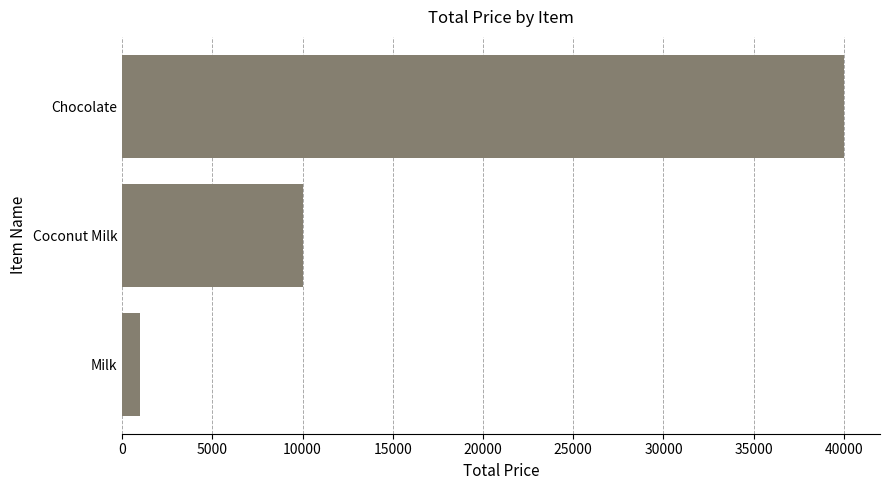

Rank the categories by value from lowest to highest.

Milk, Coconut Milk, Chocolate